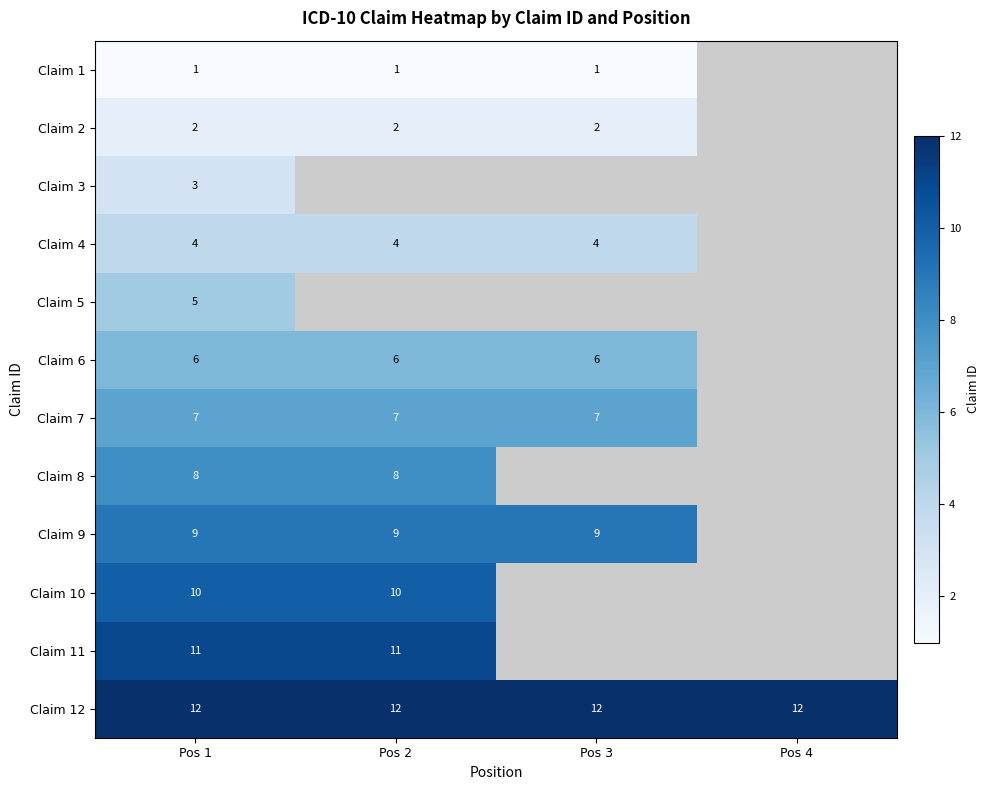

What is the sum of the Claim 6 values at Pos 1 and Pos 3?

12